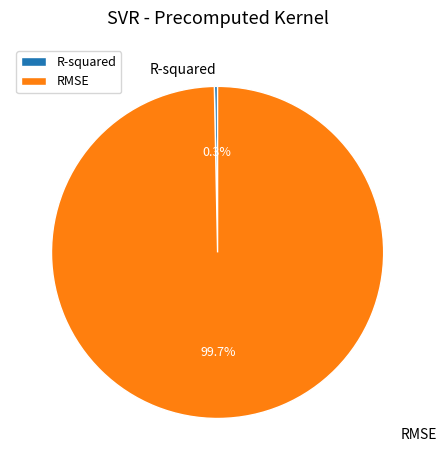

To the nearest percent, what percentage of the pie is RMSE?

100%